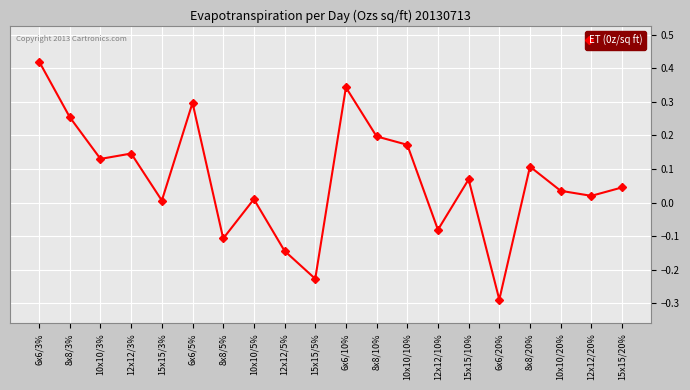

How many points are higher than both their immediate neighbors (excluding endpoints)?

6